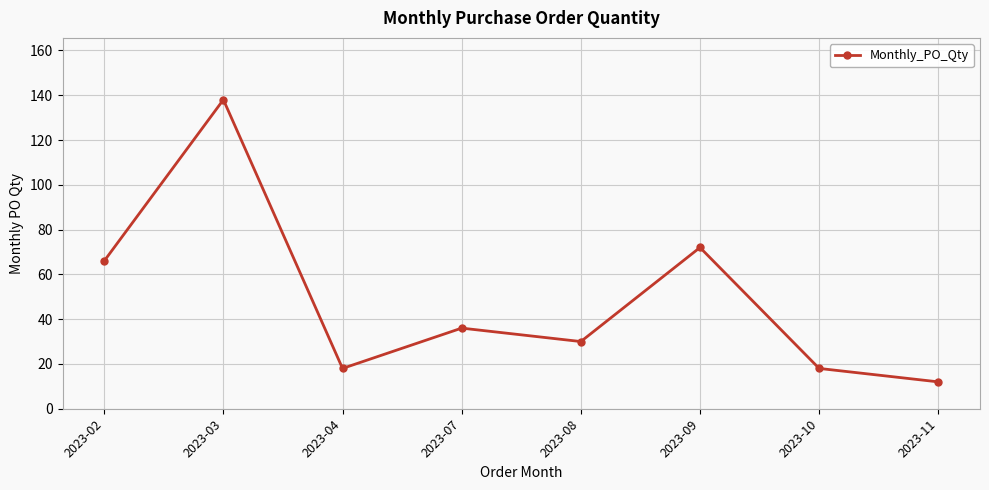

Which has a higher value, 2023-11 or 2023-03?

2023-03